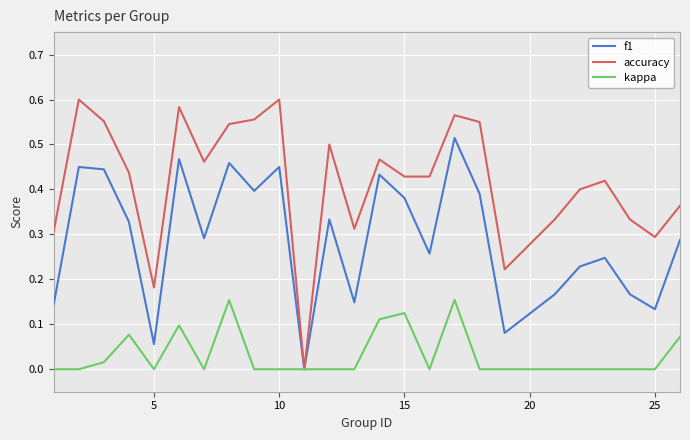

Which series has the largest total across all categories?

accuracy